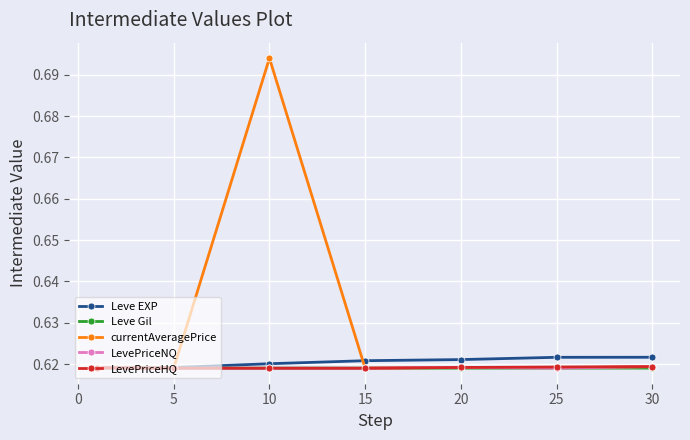

What is the sum of all Leve EXP values?

4.3